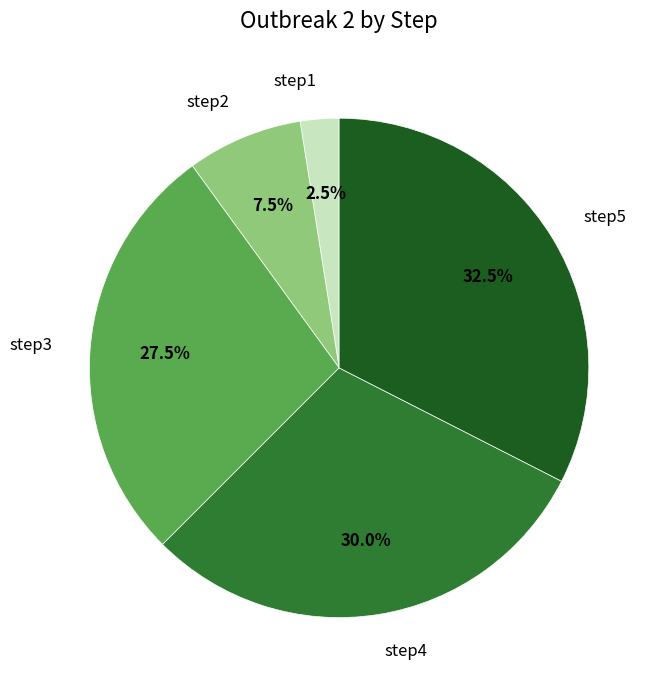

To the nearest percent, what is the average slice percentage?

20%